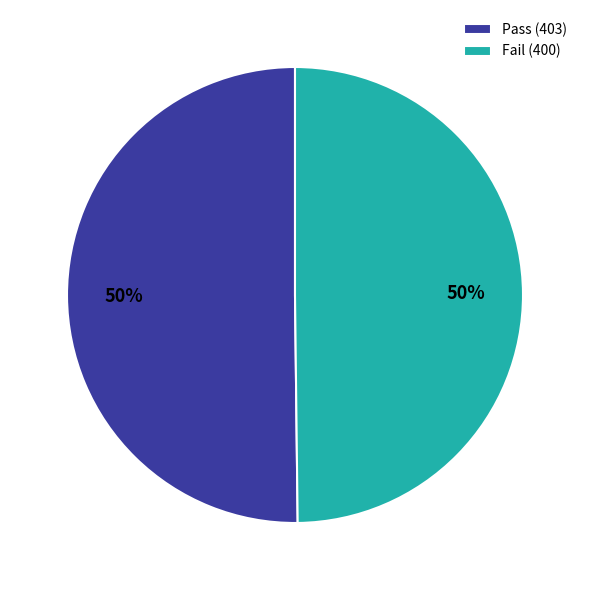

How many slices are in this pie chart?

2